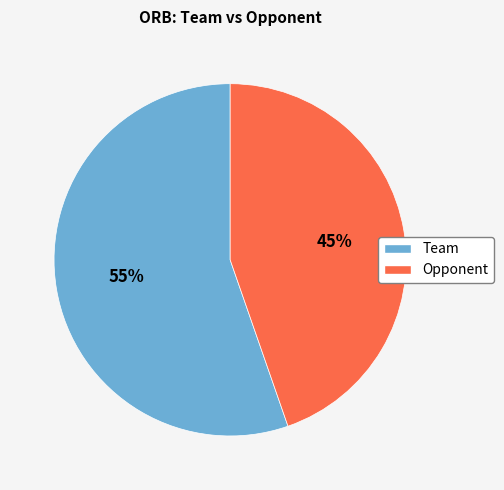

Do Opponent and Team together represent more than half of the pie?

Yes